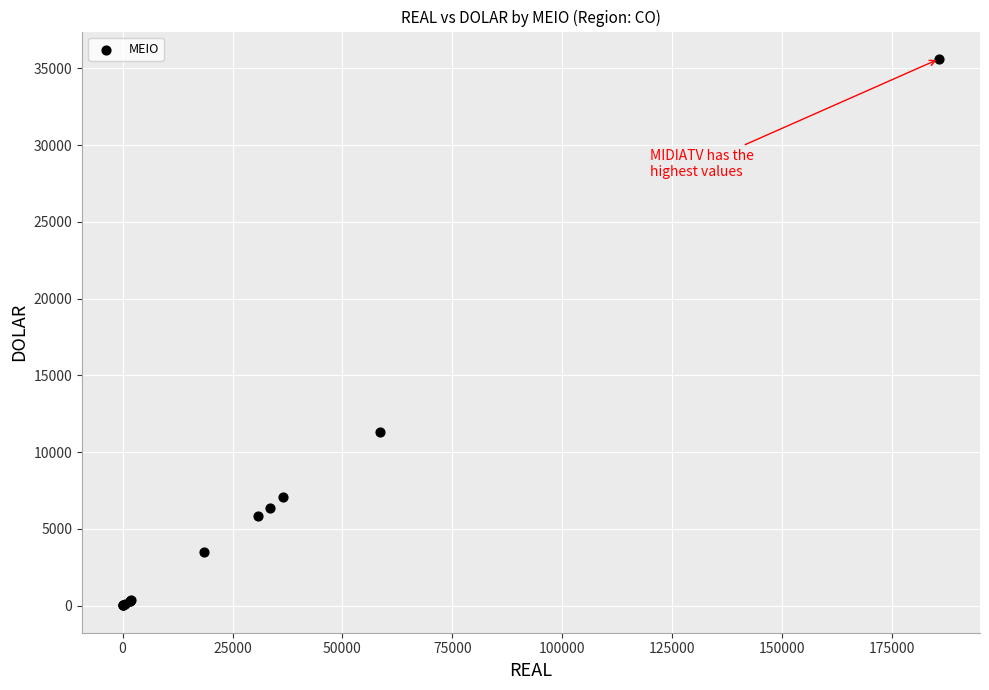

What Y value in the scatter plot is closest to 17812?

11326